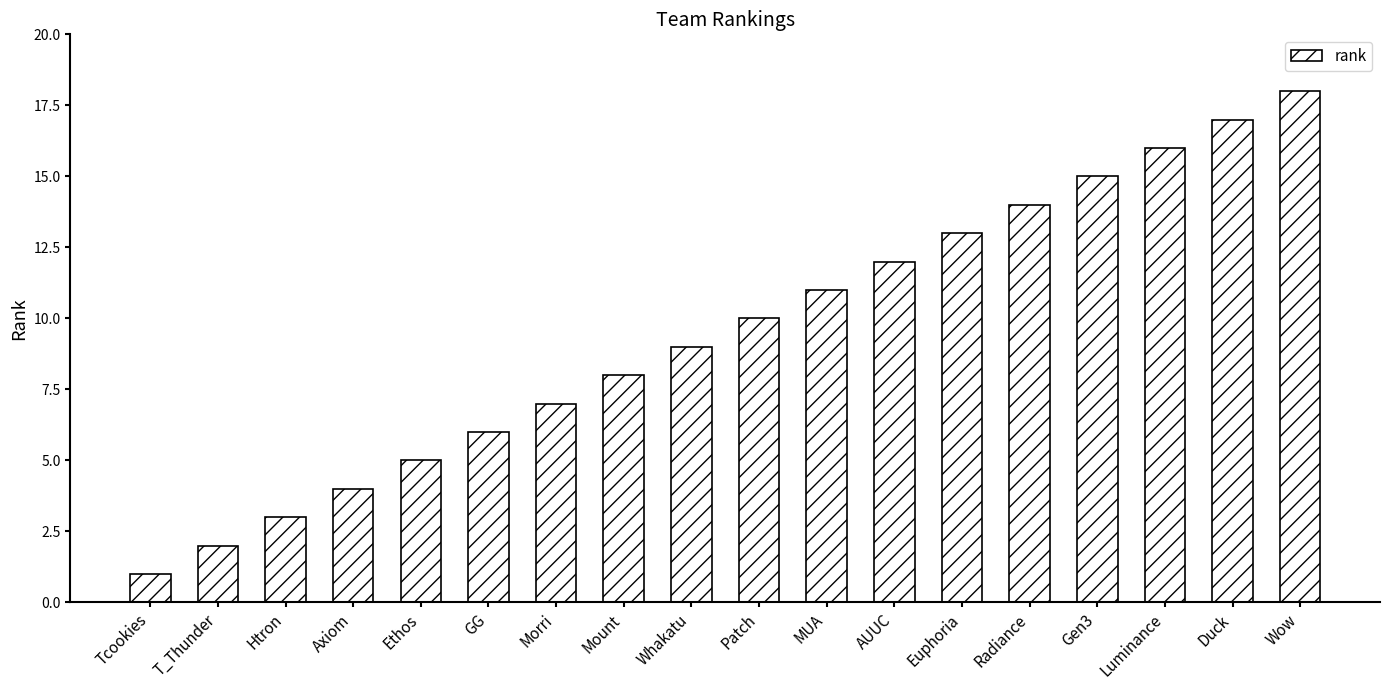

The chart shows a value of 17 at MUA. True or false?

False